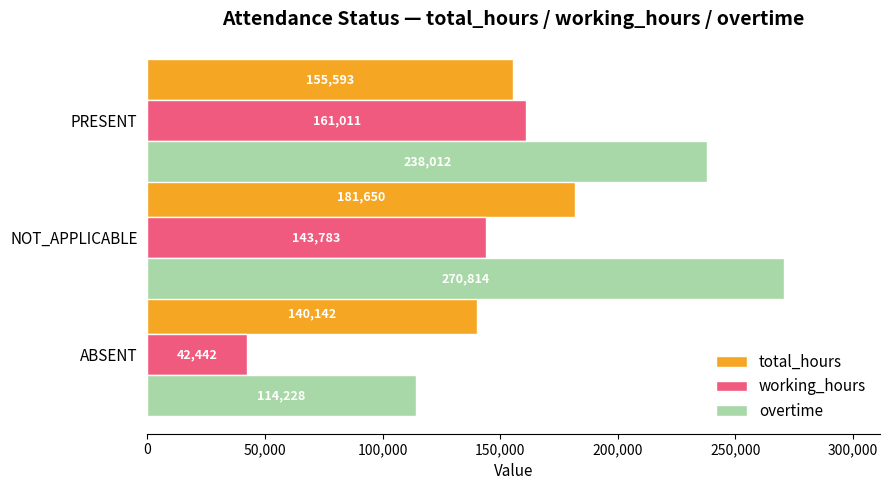

List the series in order of their overall mean, lowest first.

working_hours, total_hours, overtime